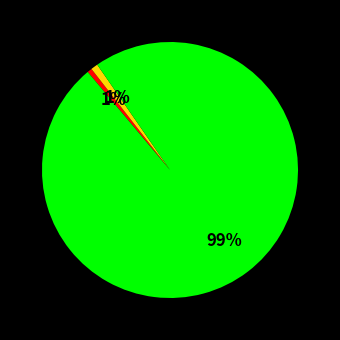

To the nearest percent, what is the average slice percentage?

33%